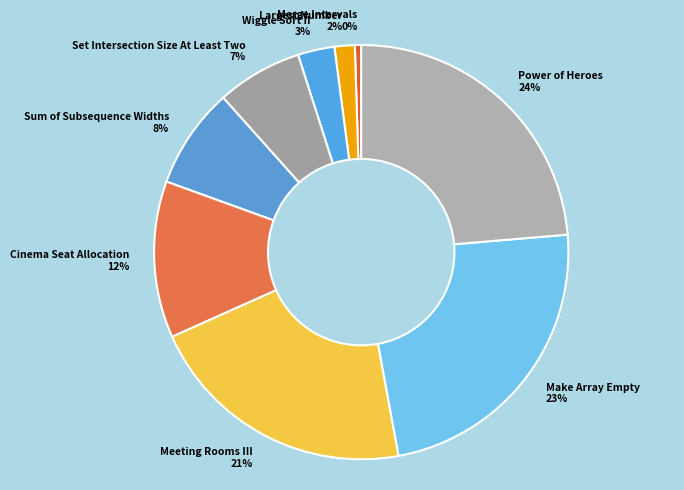

What percentage is the Make Array Empty slice, to the nearest percent?

23%